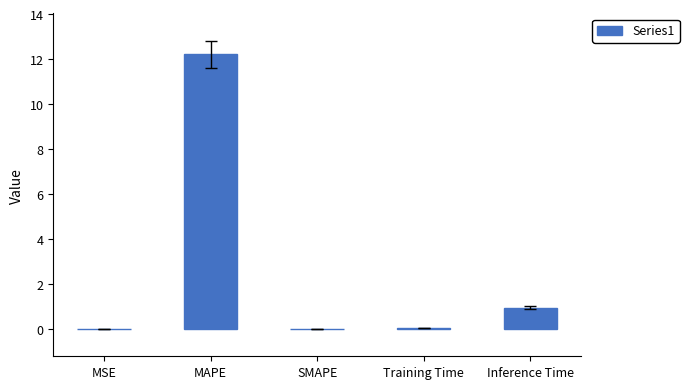

What is the sum of all values?

13.2